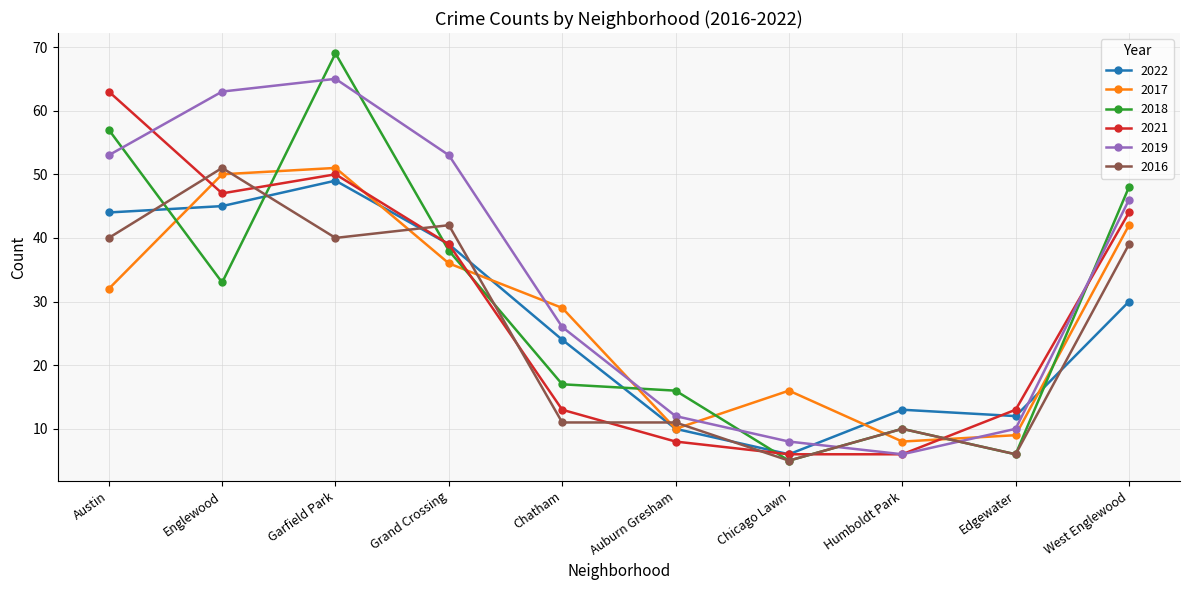

What is the value of the 2017 point at the 8th from the left?

8